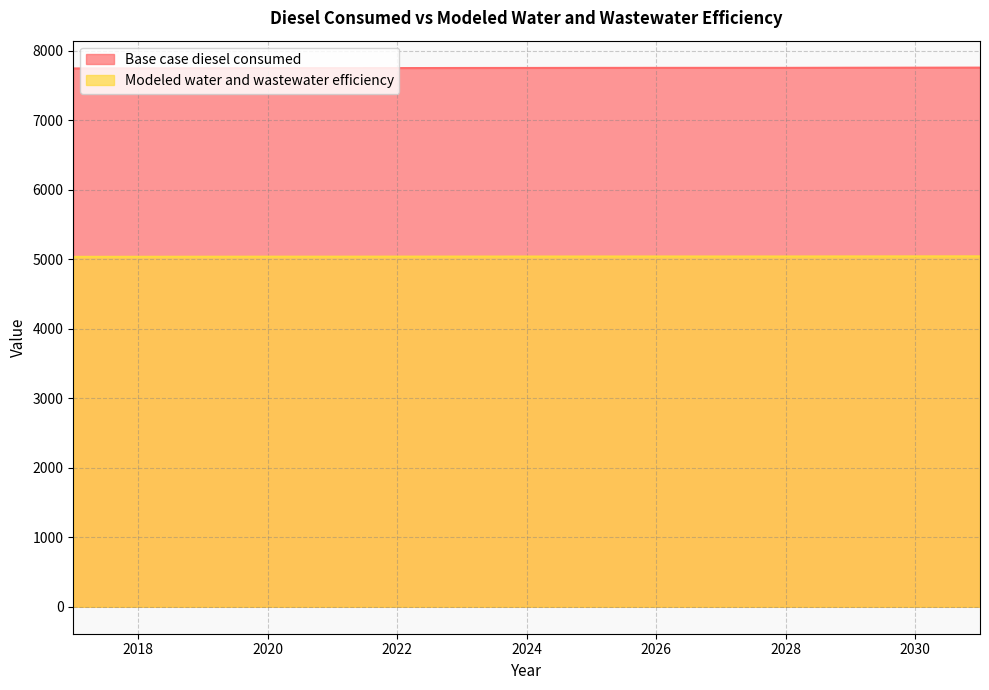

How many values in the Base case diesel consumed series are below 7754?

7